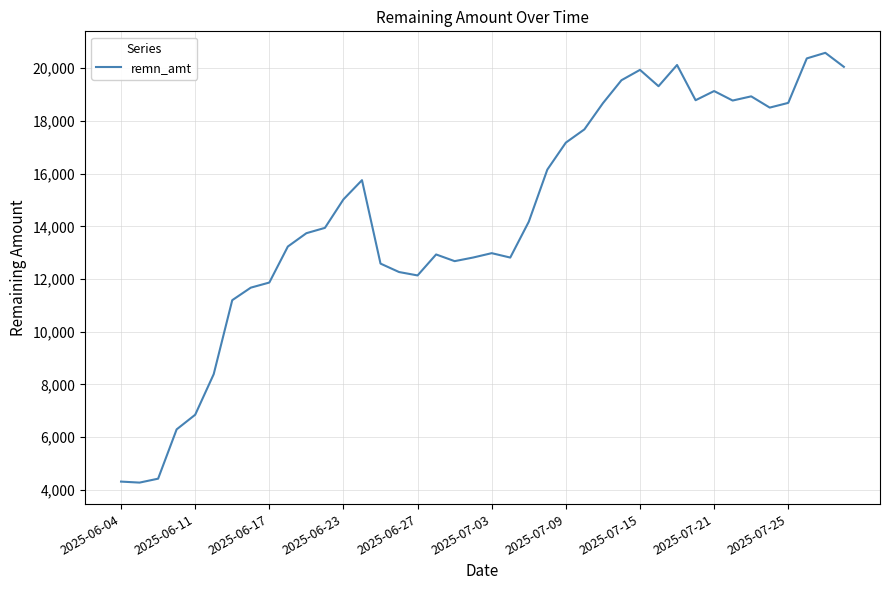

How many categories are shown in the chart?

40